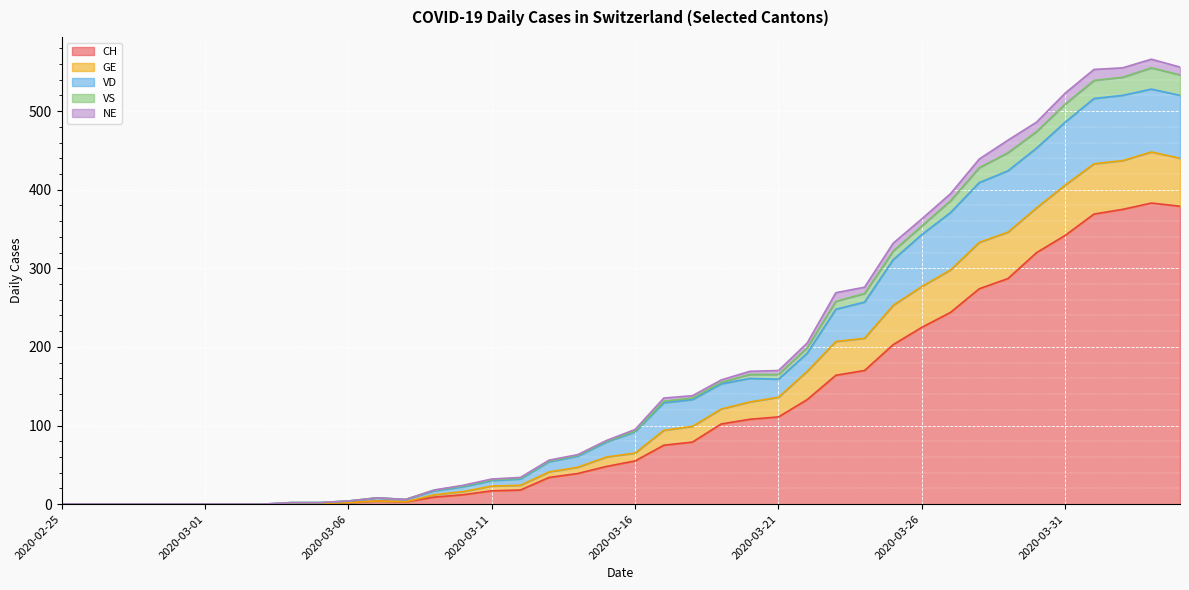

What is the total value across all series at 2020-03-21?

170